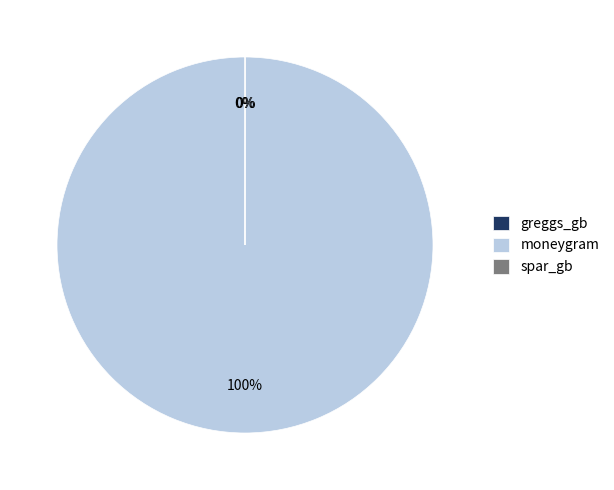

Is there a majority slice in this chart?

Yes